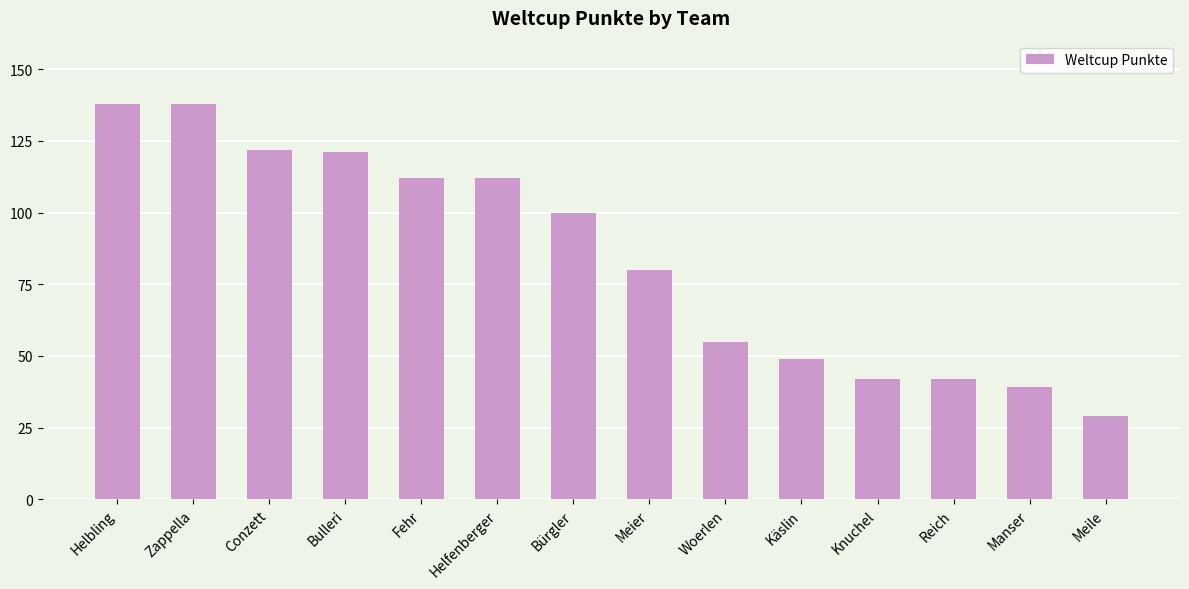

Where is the data nearest to the value 83?

Meier